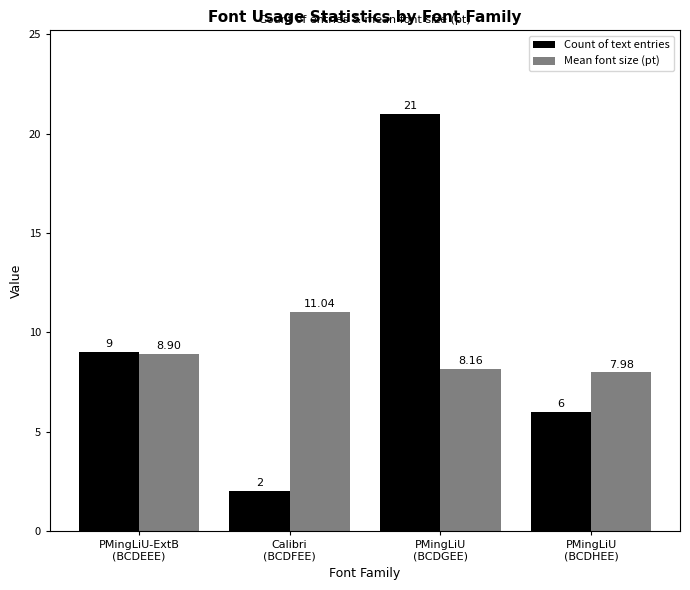

At which category is the sum across all series the highest?

PMingLiU
(BCDGEE)